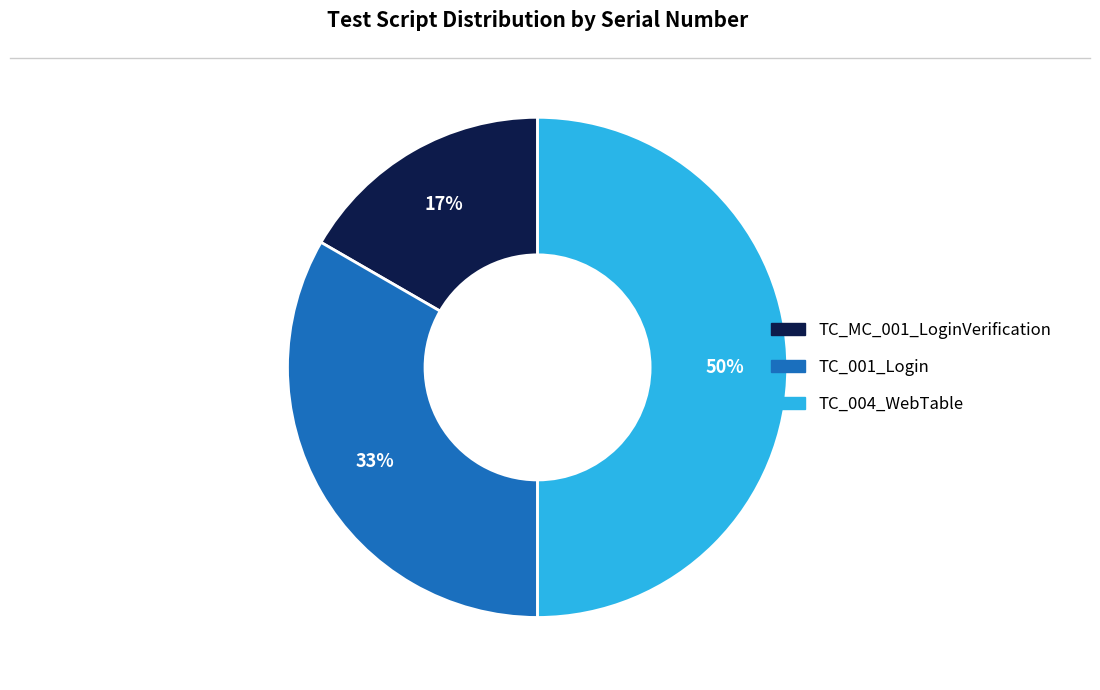

Rank the categories by value from highest to lowest.

TC_004_WebTable, TC_001_Login, TC_MC_001_LoginVerification